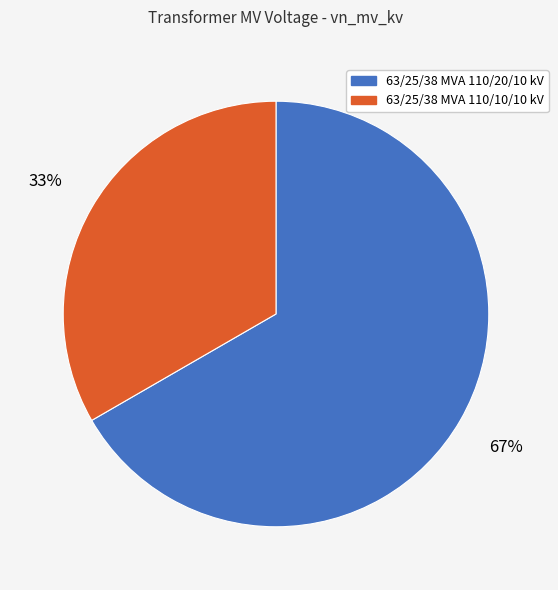

How many segments does this pie chart have?

2